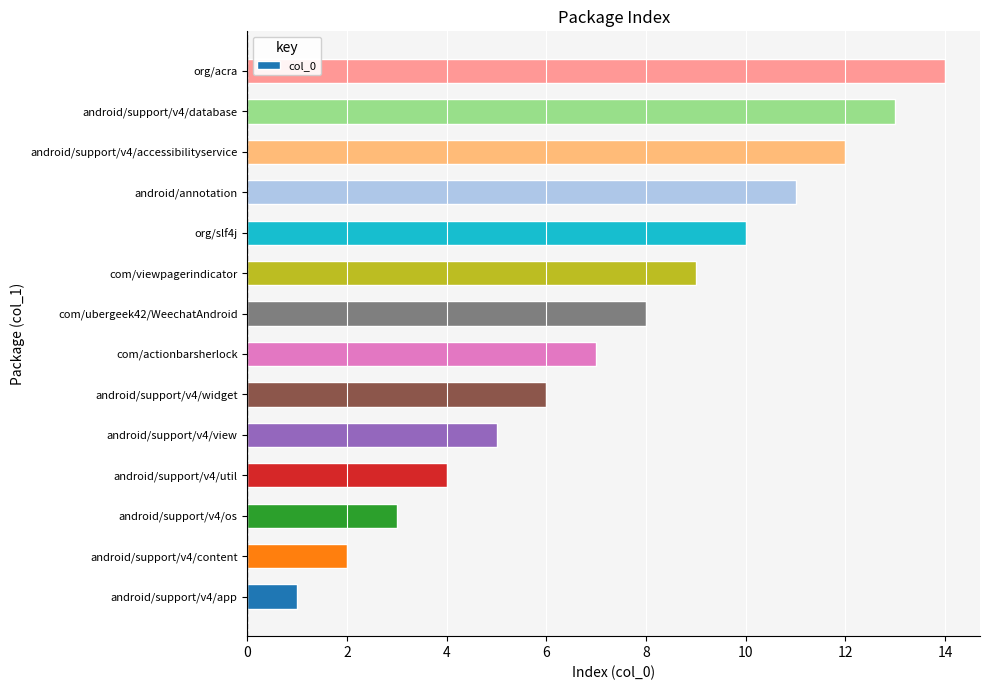

What is the approximate value at com/actionbarsherlock?

7